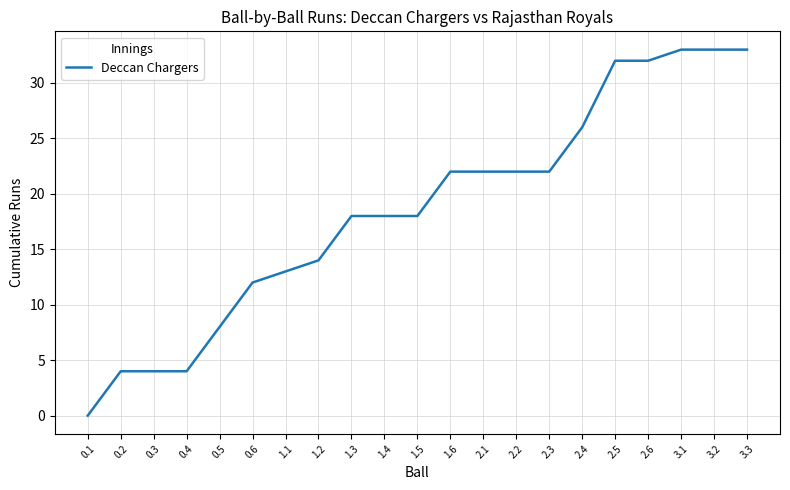

Reading left to right, extract all data points from this chart.

0	4	4	4	8	12	13	14	18	18	18	22	22	22	22	26	32	32	33	33	33